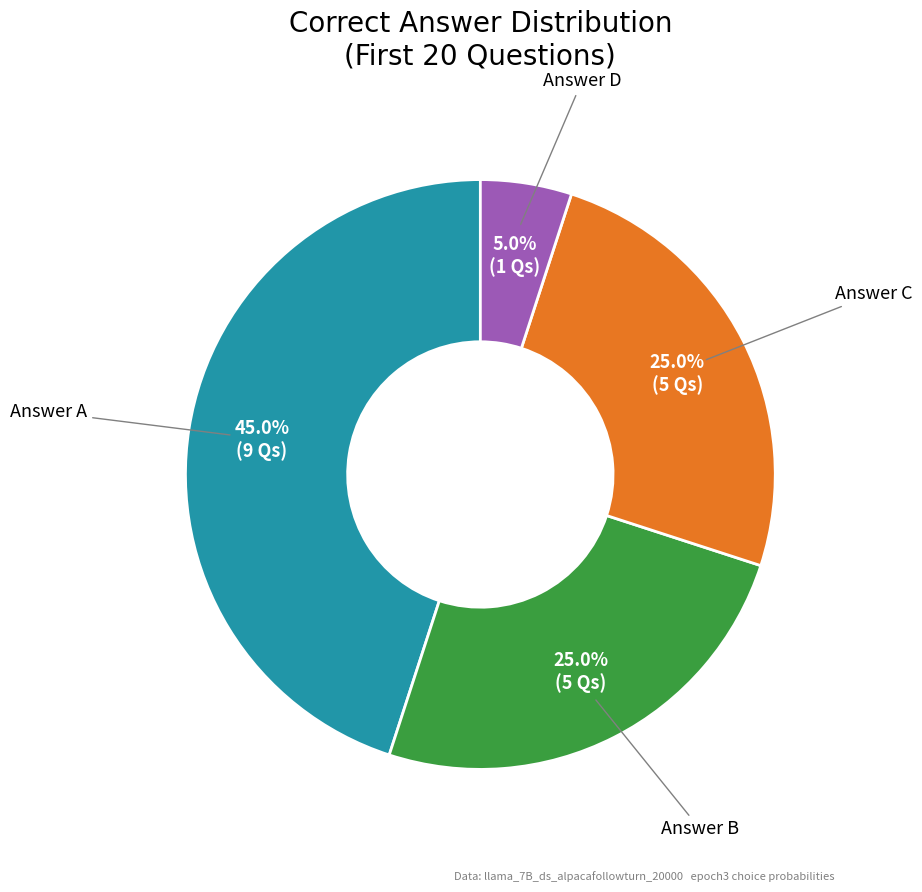

Is there any slice that represents more than half of the pie?

No